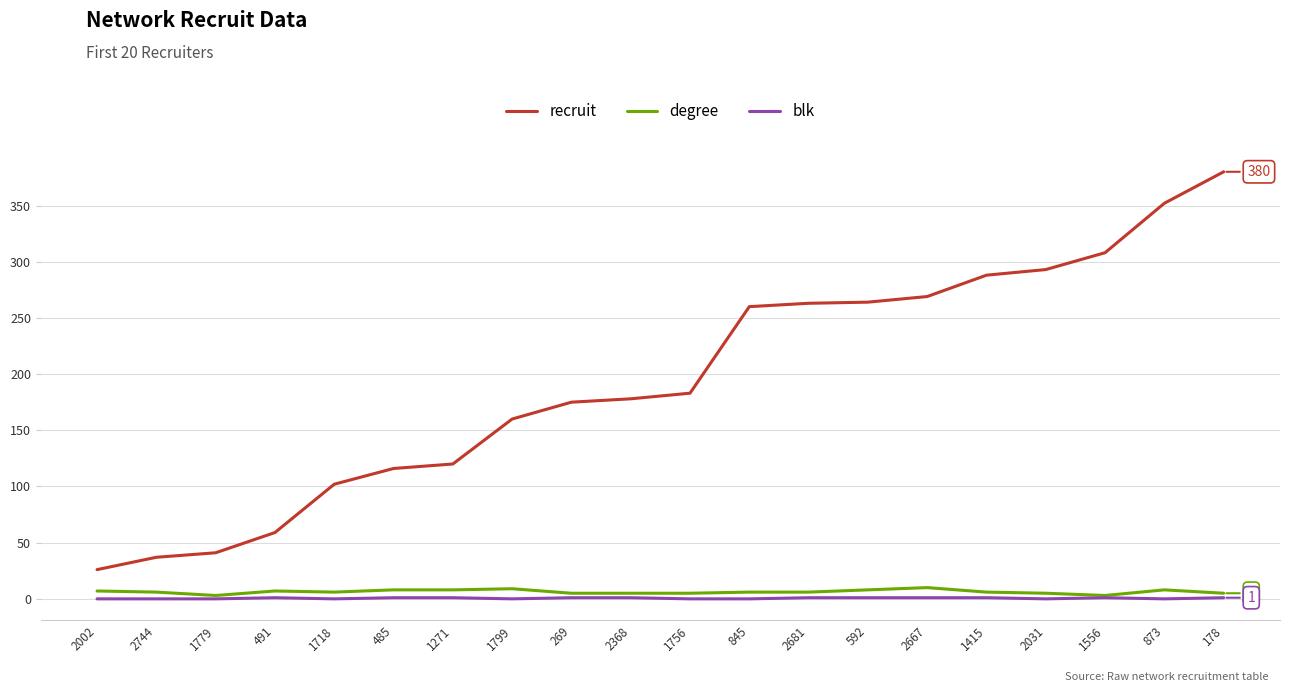

True or false: degree and recruit cross at least once.

False